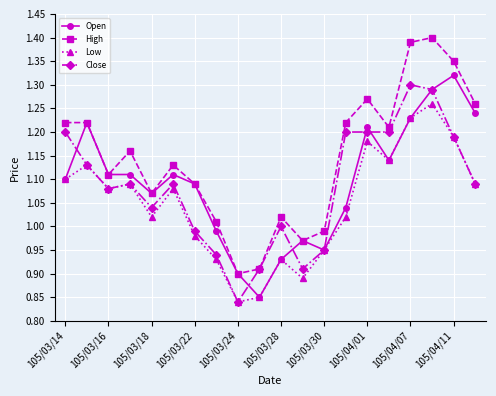

What is the difference between the second highest and second lowest values in the High series?

0.5